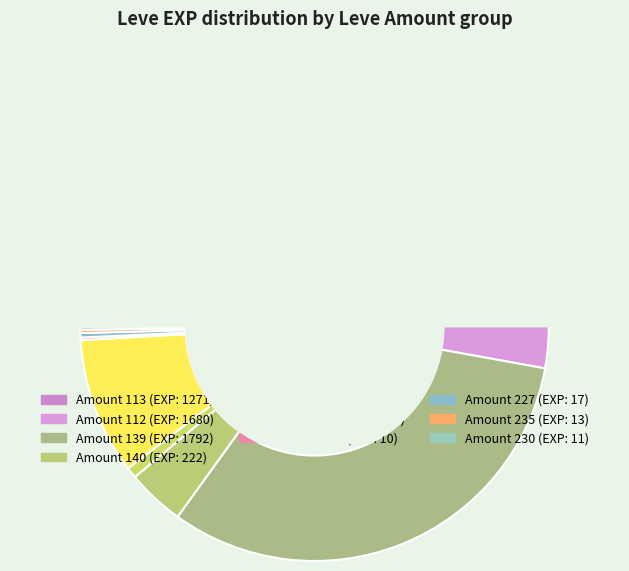

To the nearest percent, what is the average slice percentage?

10%